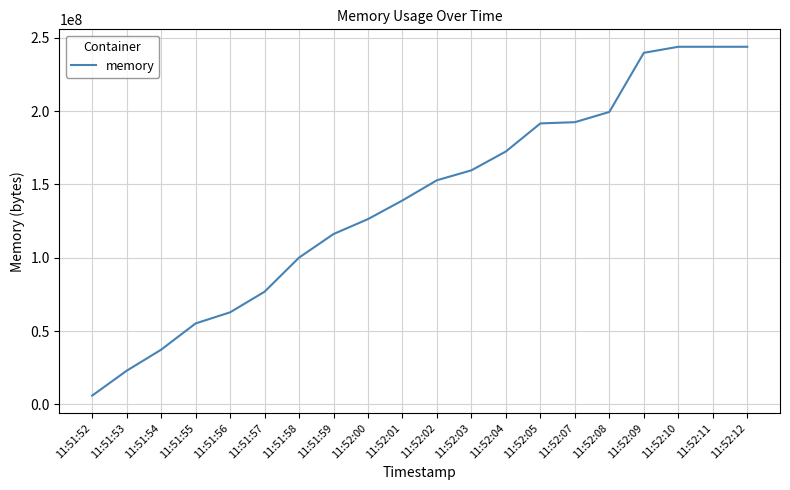

At which category does the chart reach its minimum across all series?

11:51:52